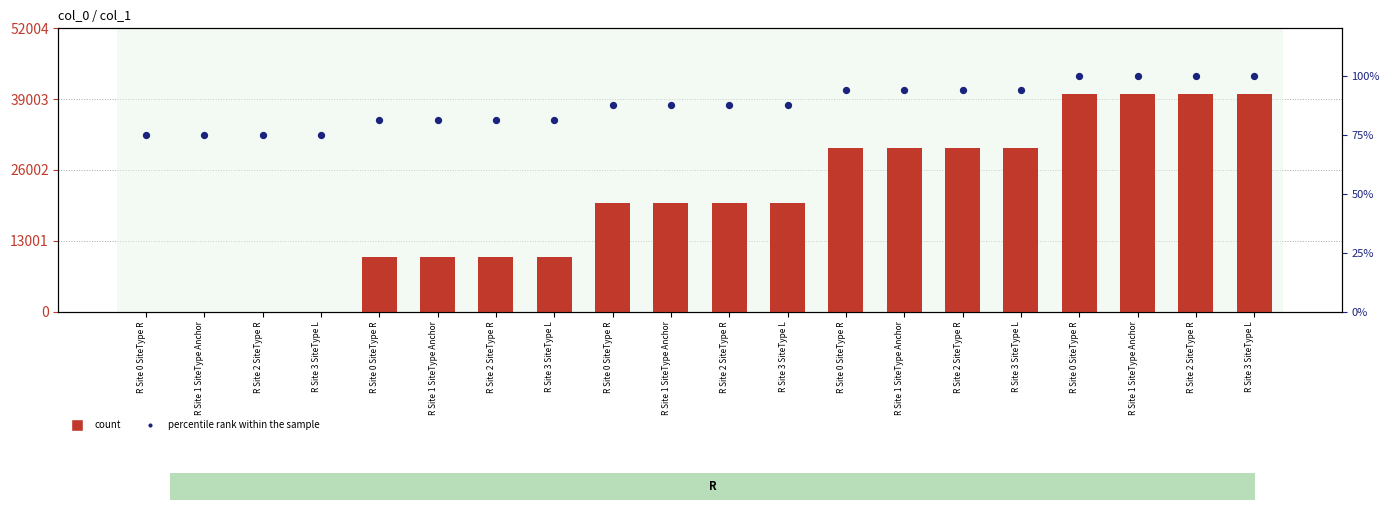

Which series contains the highest Y value?

count